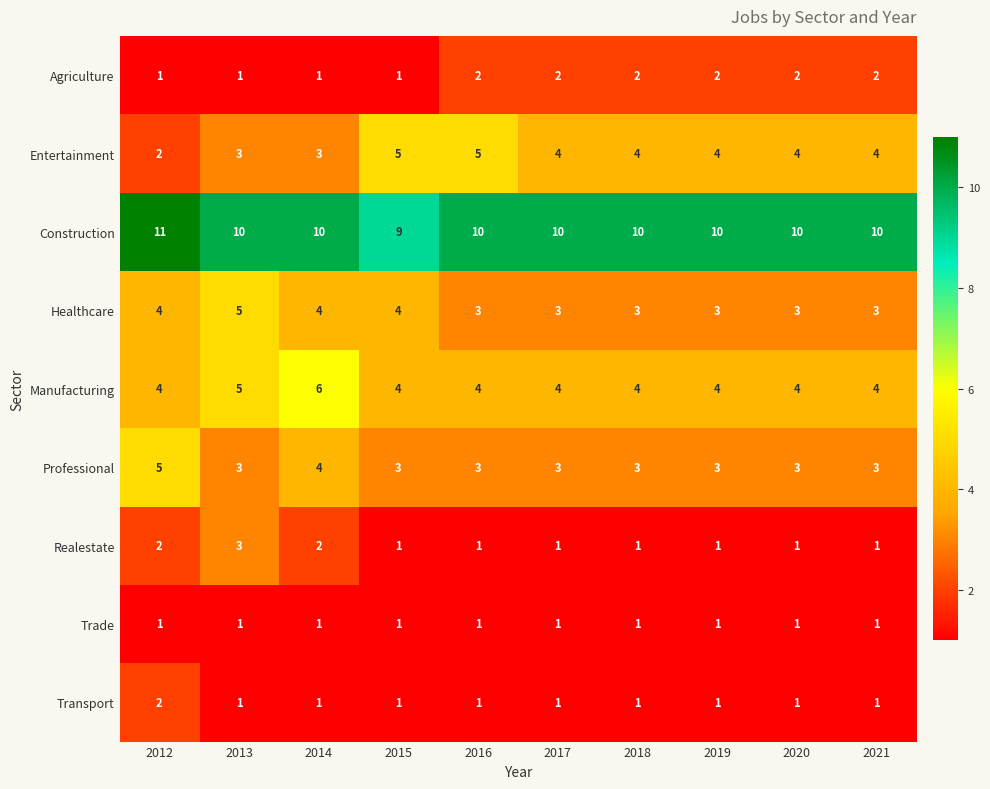

What is the spread (max minus min) of values at 2019?

9